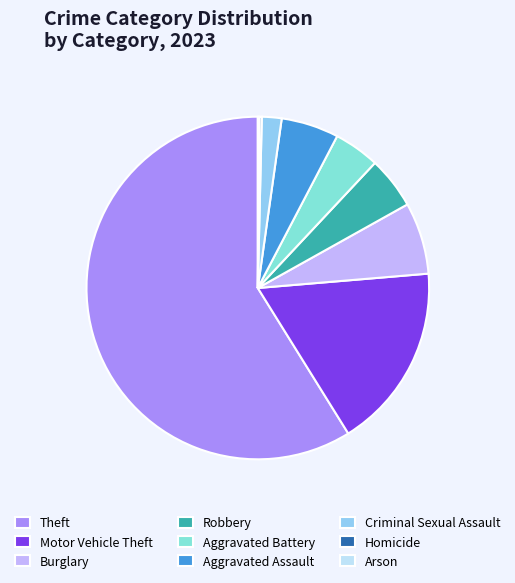

What percentage is the Aggravated Assault slice, to the nearest percent?

5%